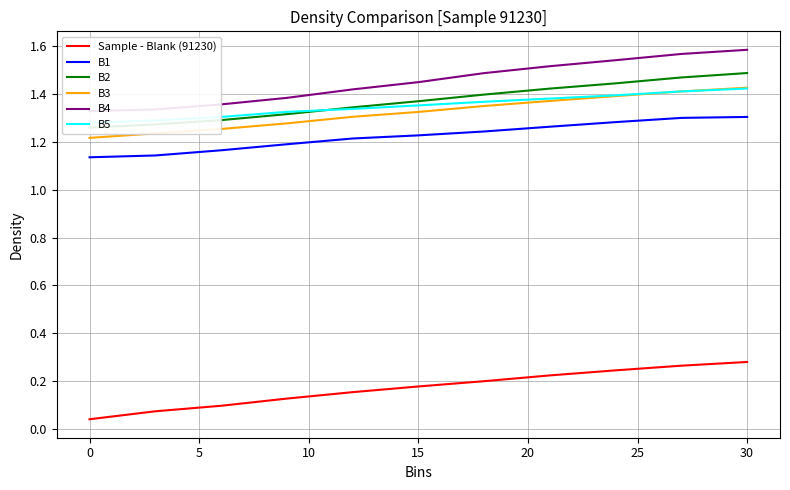

True or false: Sample - Blank (91230) and B3 cross at least once.

False